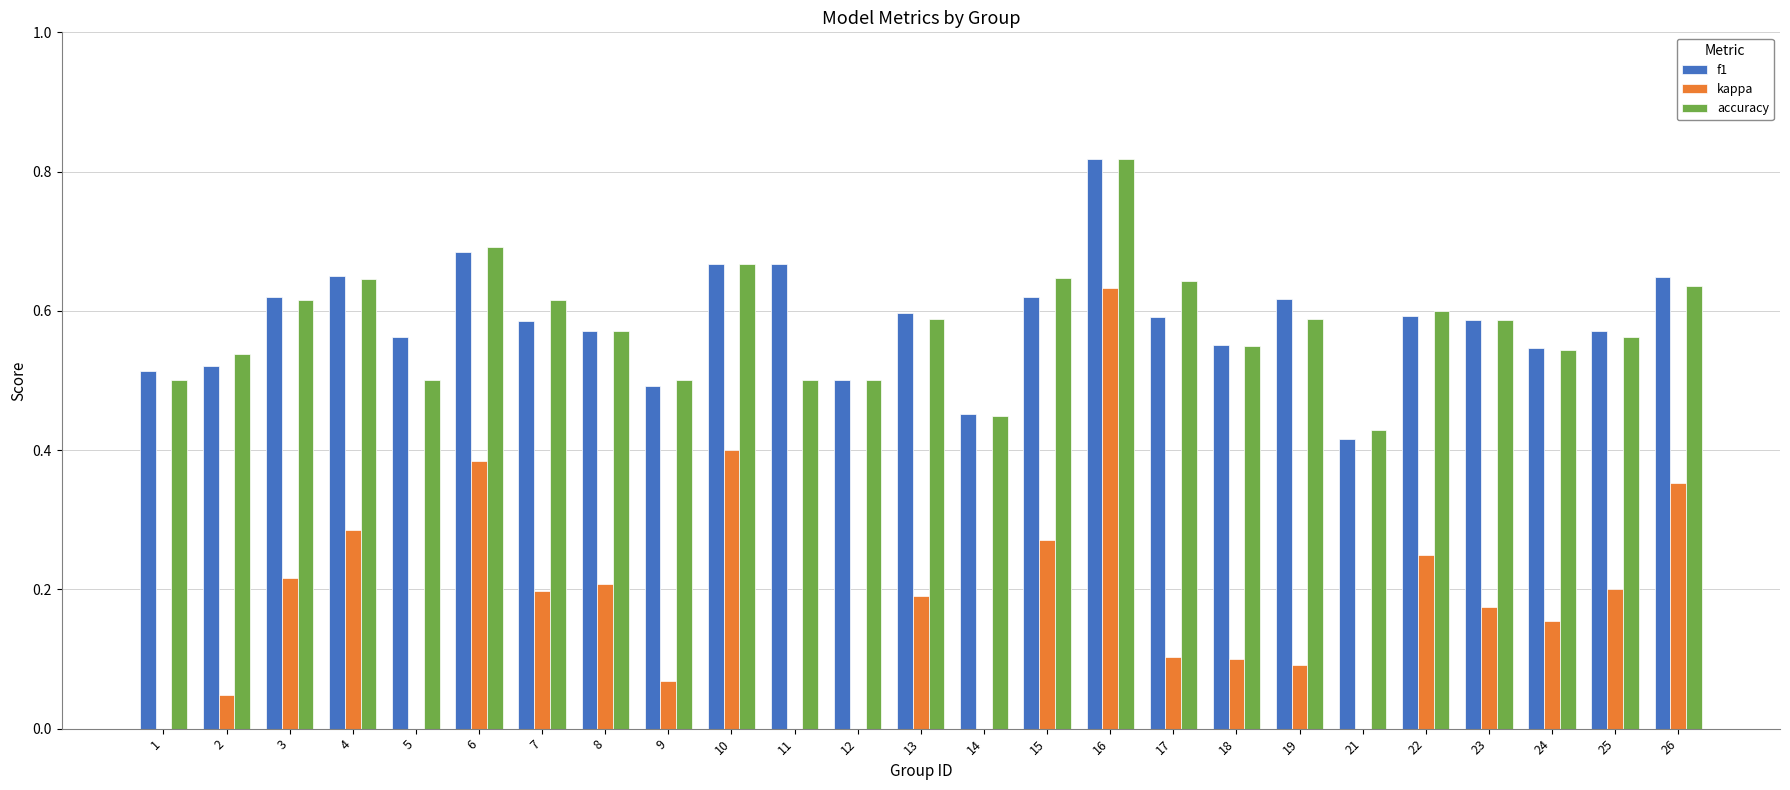

What is the total value across all series at 1?

1.0